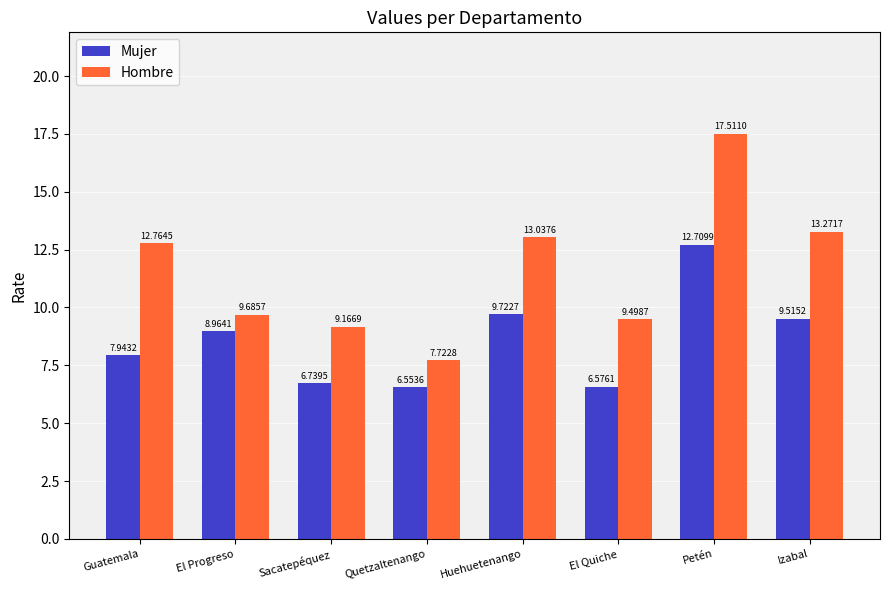

What is the label of the 4th bar from the right?

Huehuetenango